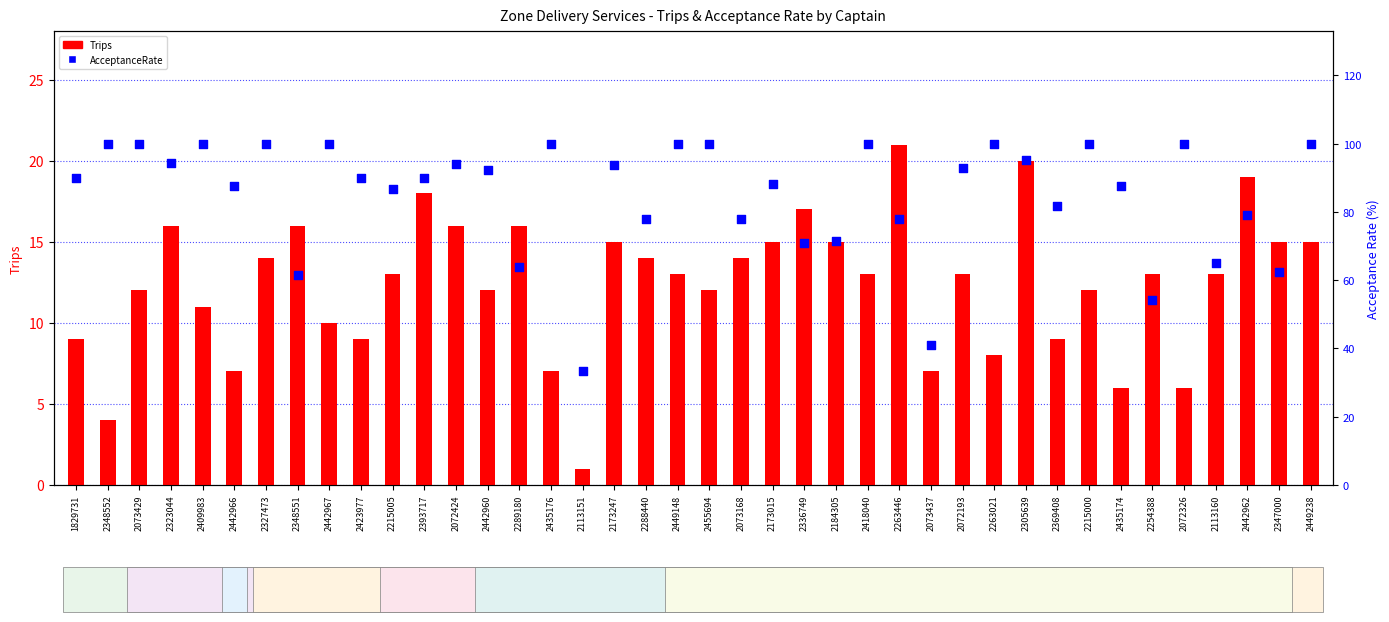

What is the total value across all series at 2072424?

110.1